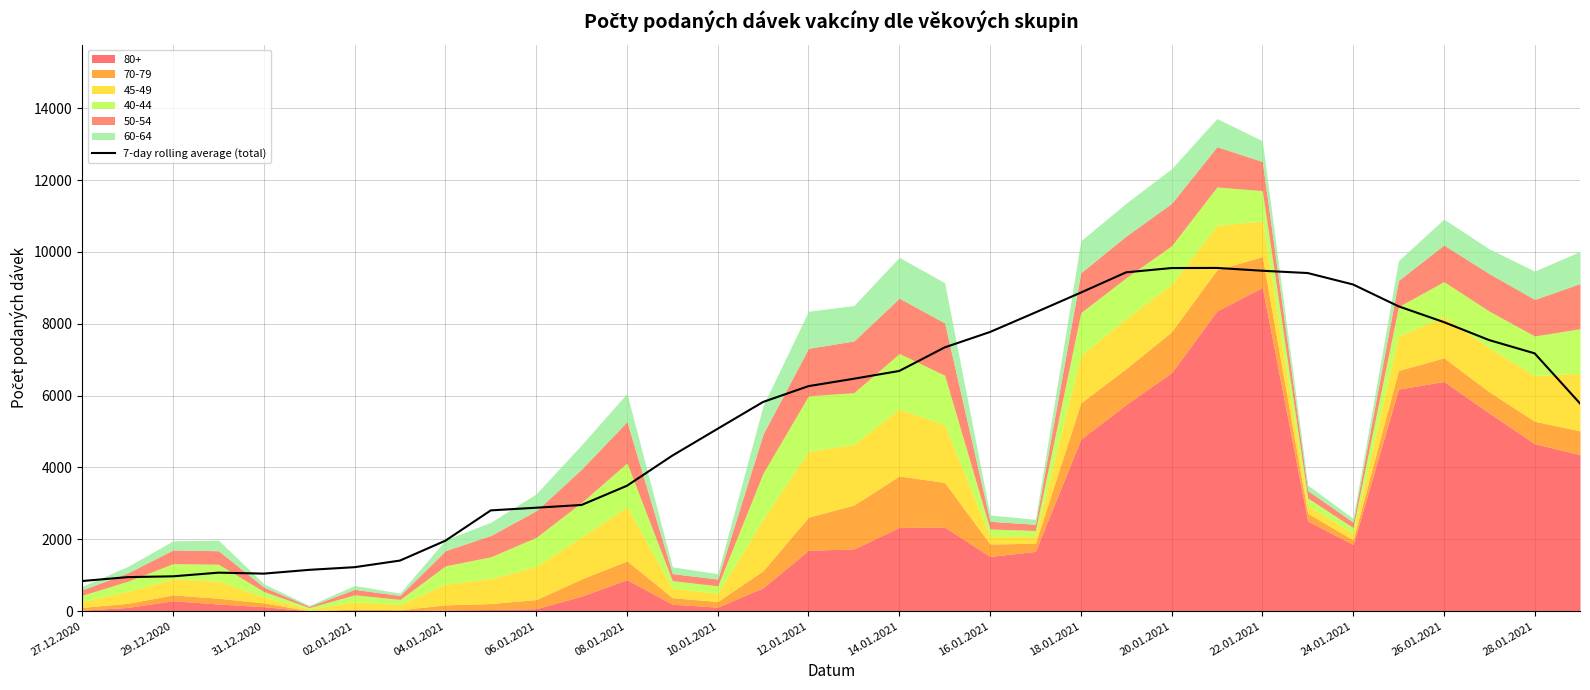

Is it true that 7-day rolling average (total) equals 9094.1 at 24.01.2021?

True